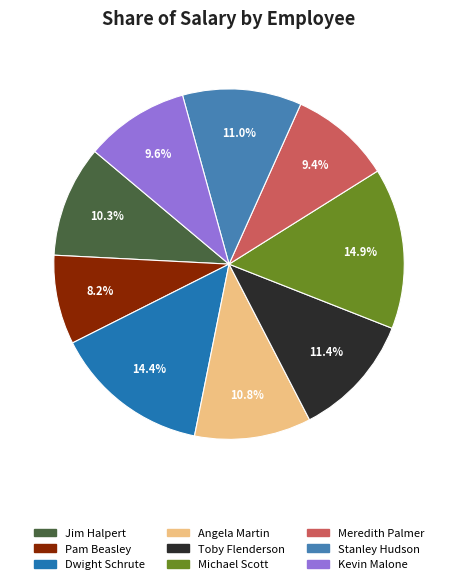

What is the ratio of the value at Dwight Schrute to the value at Michael Scott?

1.0